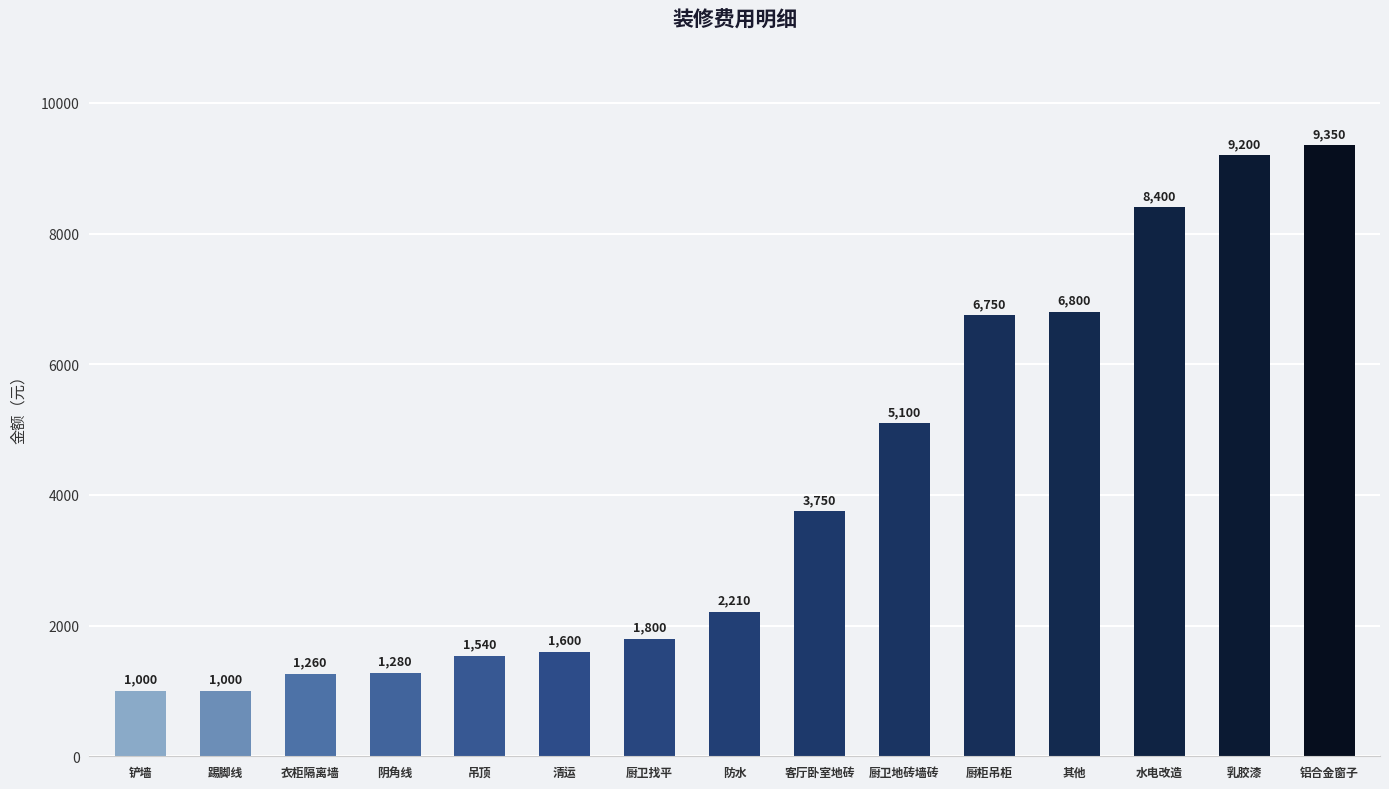

Reading left to right, list all the values displayed in this chart.

1000	1000	1260	1280	1540	1600	1800	2210	3750	5100	6750	6800	8400	9200	9350